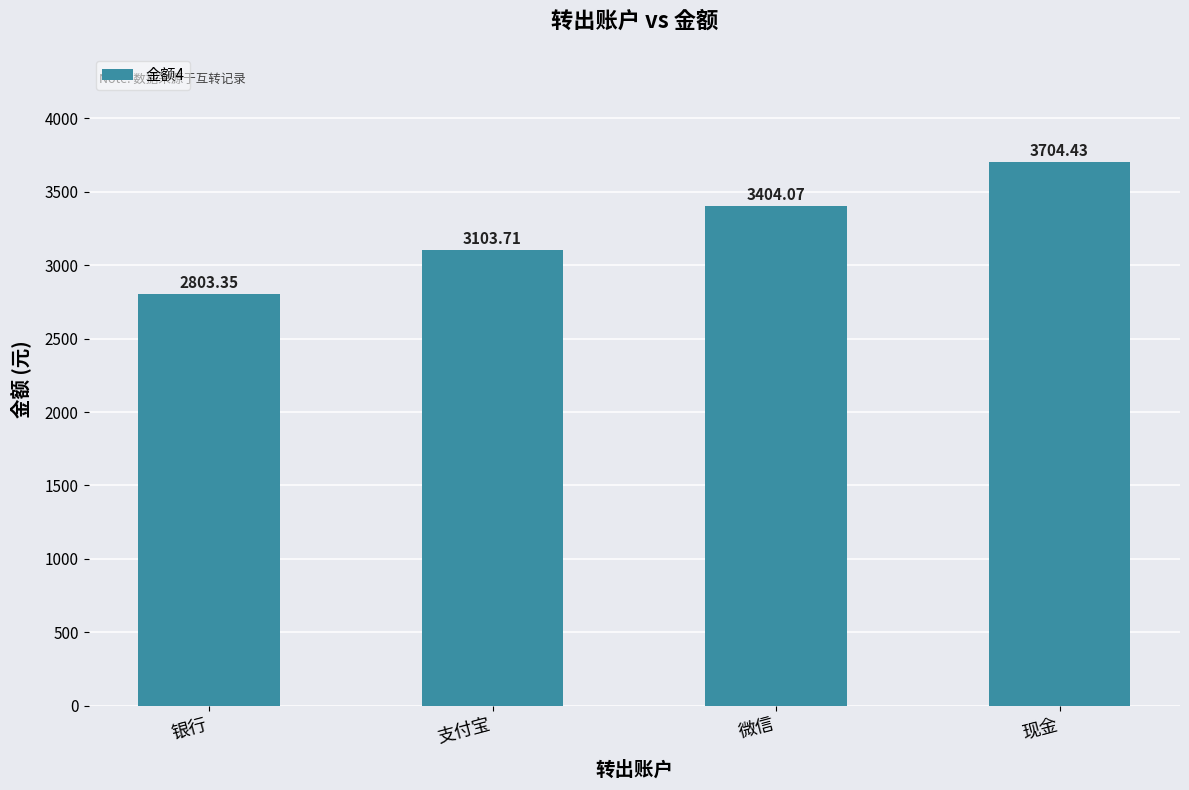

At which category does the chart reach its peak across all series?

现金